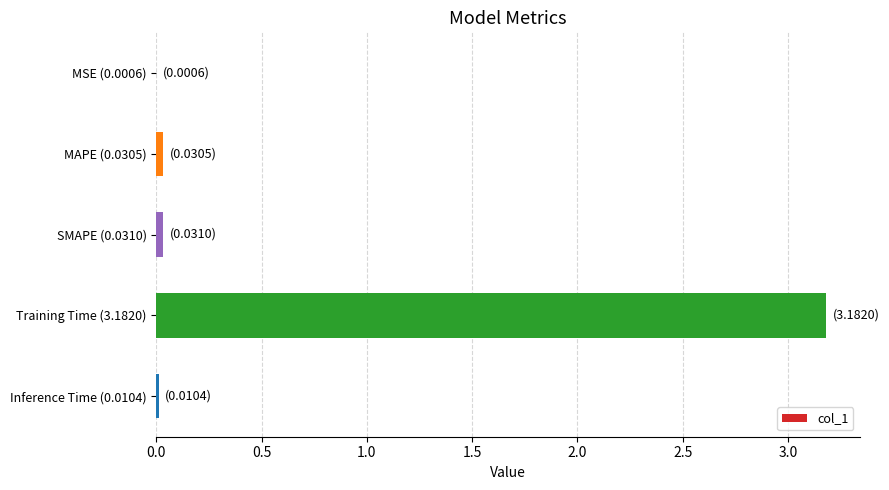

What is the average value?

0.7